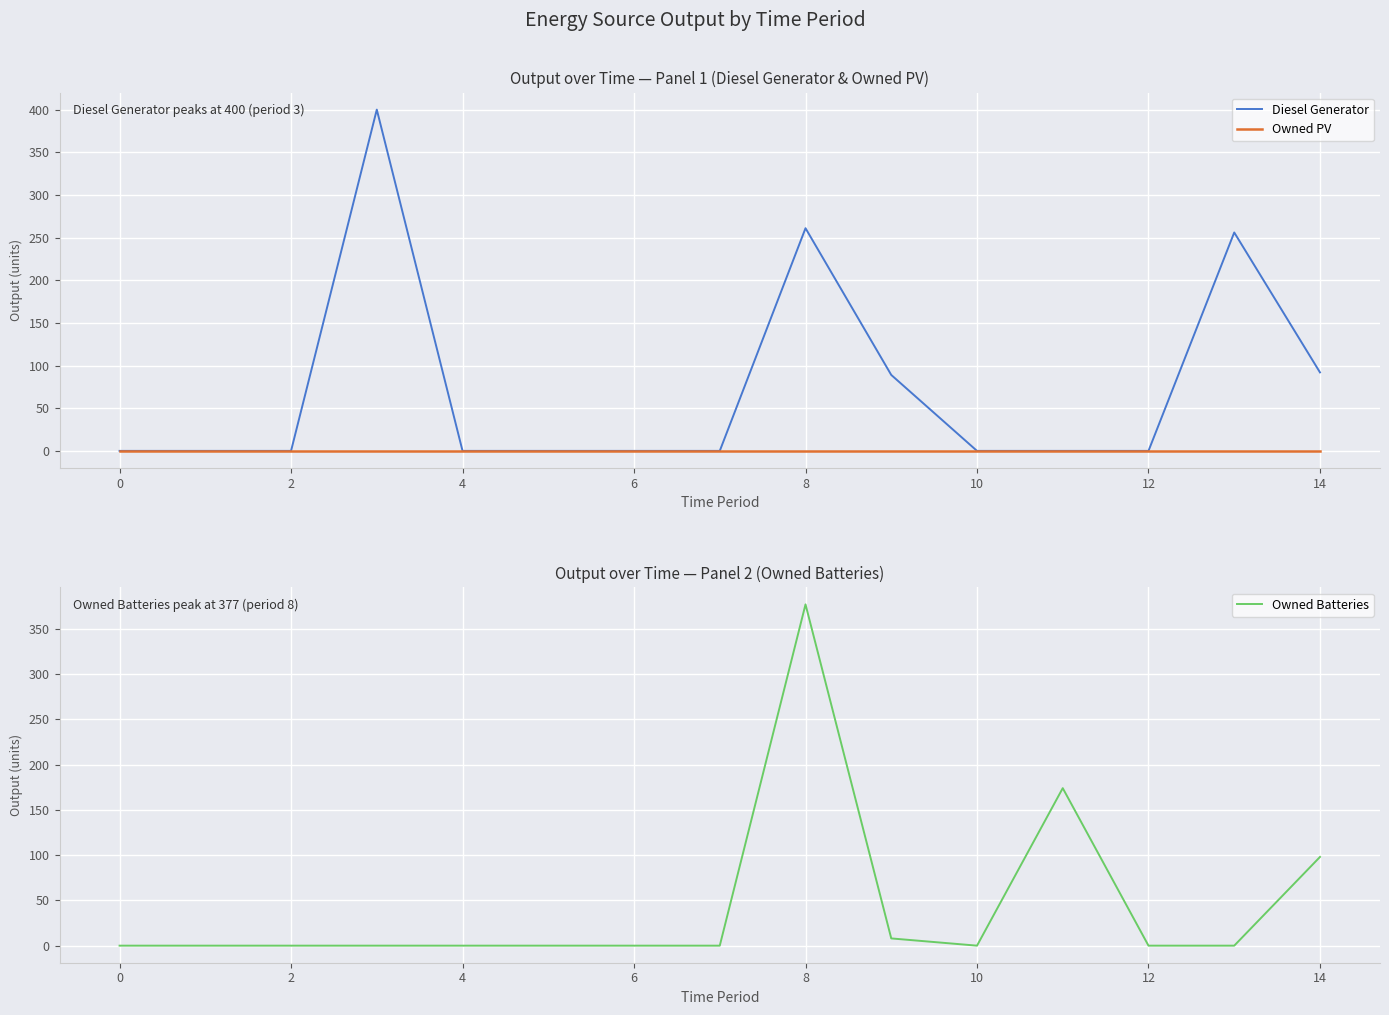

What is the highest value of the Diesel Generator series?

400